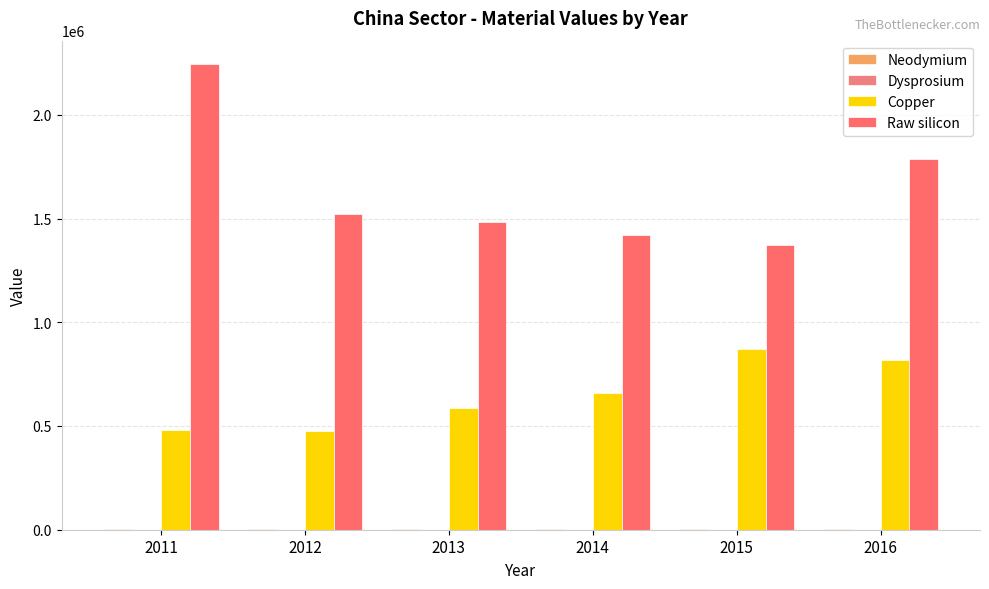

At how many categories does at least one series exceed 1805388?

1